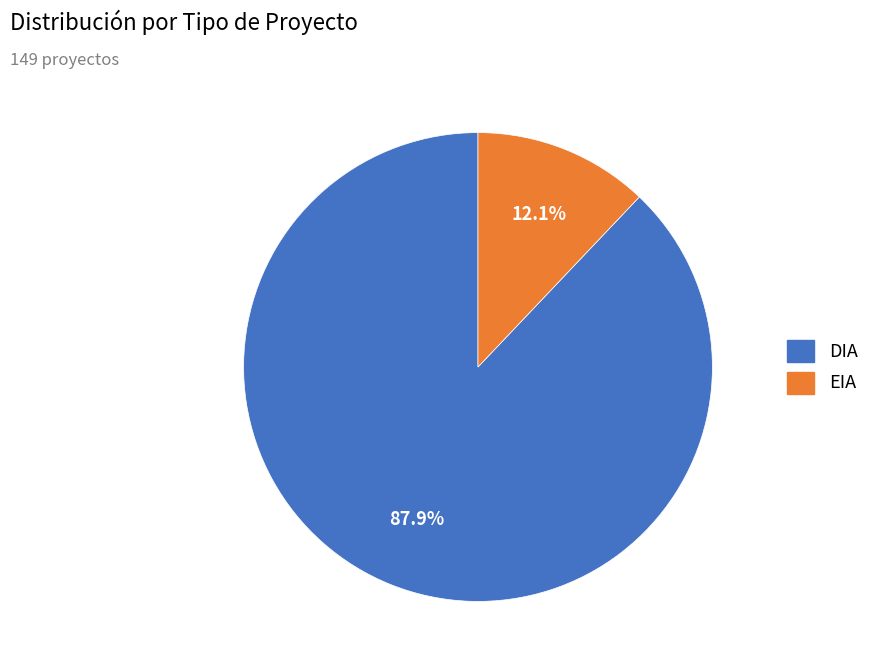

Which has a higher value, DIA or EIA?

DIA